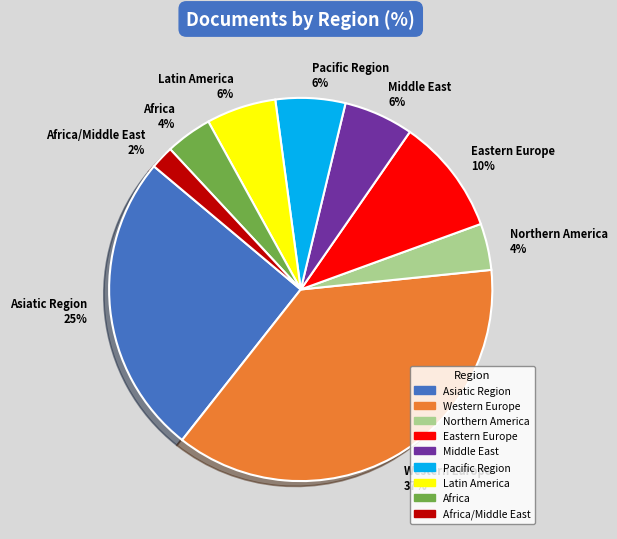

To the nearest percent, what portion does Africa/Middle East 2% represent?

2%